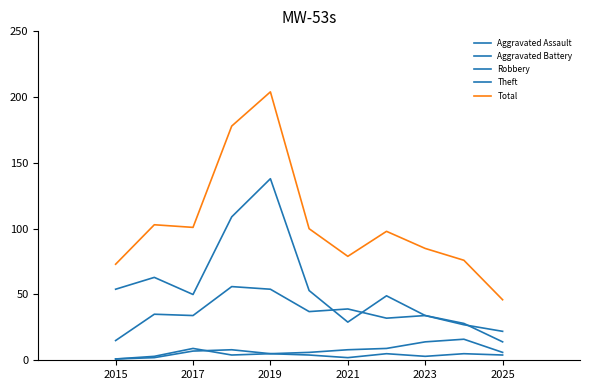

True or false: Robbery and Aggravated Assault cross at least once.

False